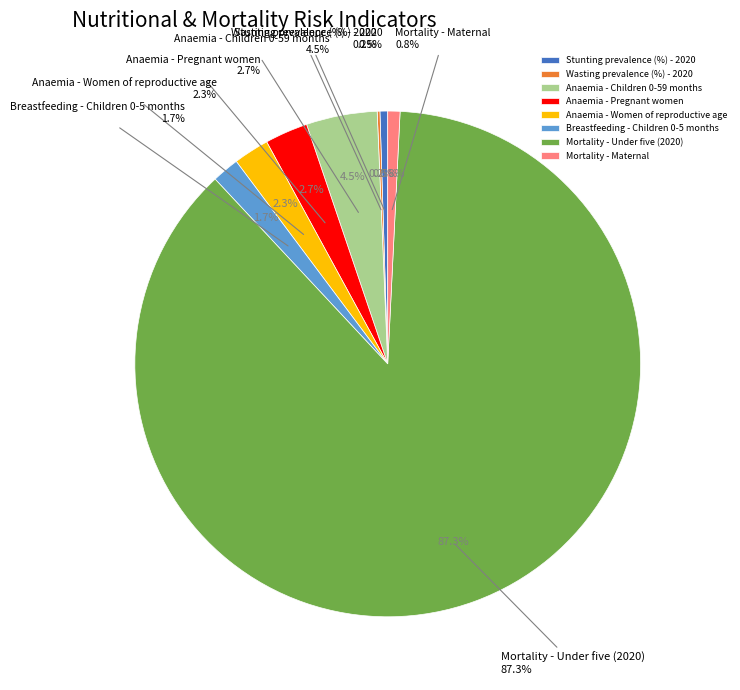

Does Mortality - Under five (2020) represent more than half of the total?

Yes